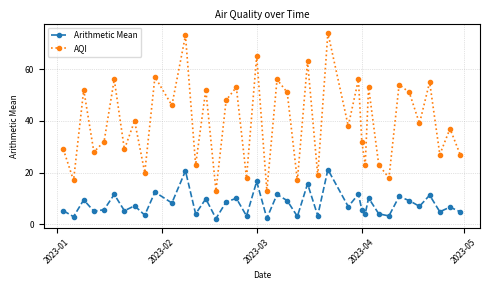

True or false: AQI and Arithmetic Mean intersect in this chart.

False